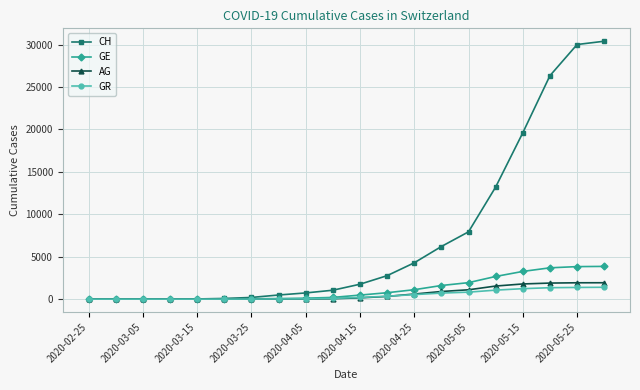

What is the highest value of the AG series?

1932